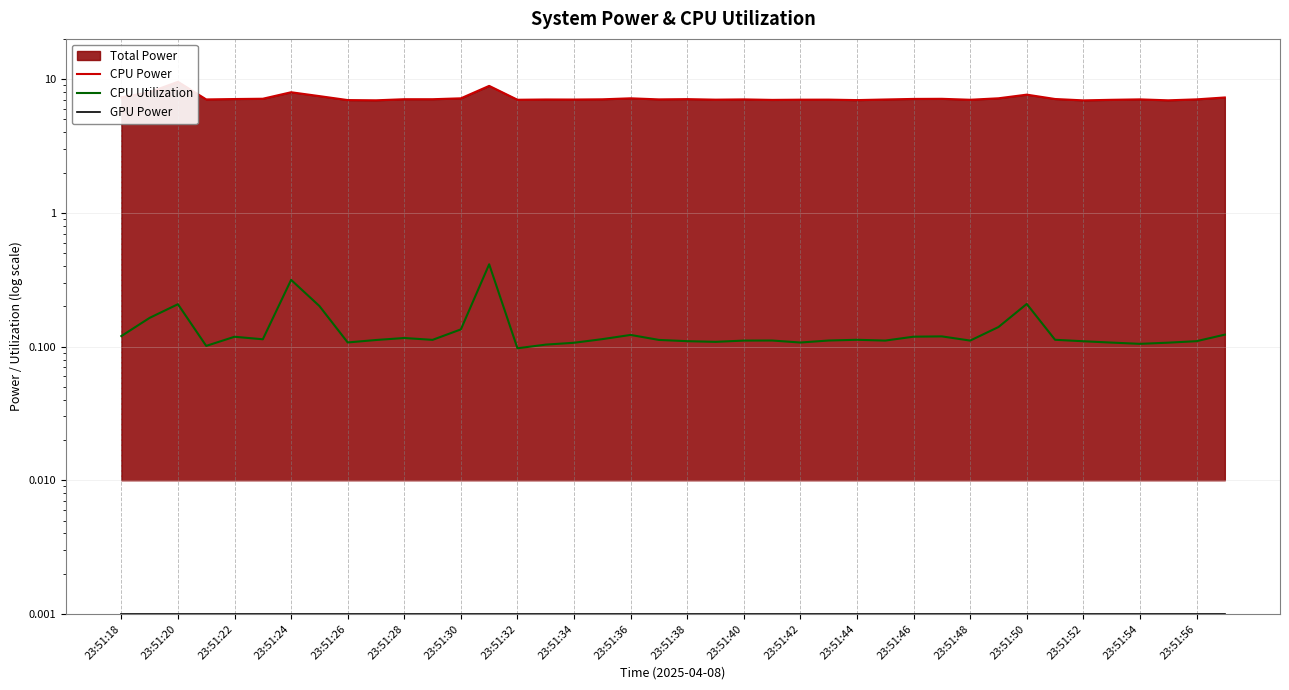

Which series changed the most between 23:51:30 and 23:51:38?

CPU Power